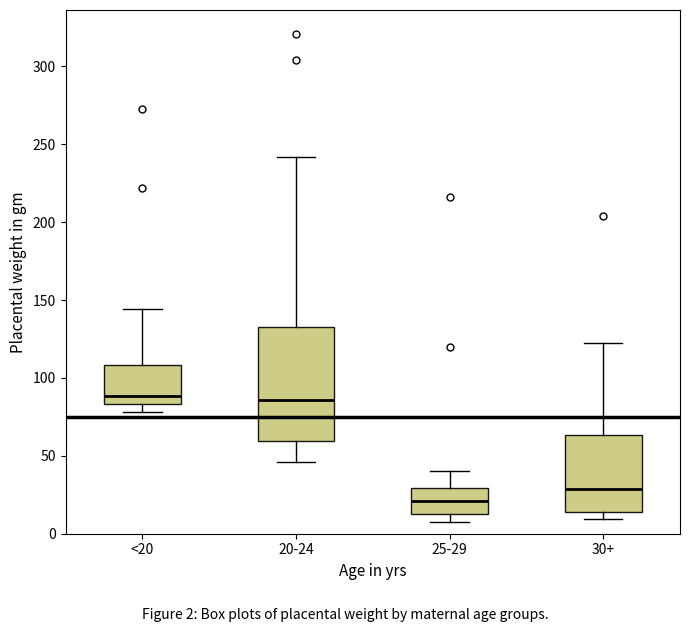

Reading left to right, transcribe this box plot: for each box, give where its median line is, the range the box spans, and where its two whiskers end, as read against the y-axis. The values are not printed on the chart, so give them approximately, as read against the axis.

<20: median 90, box 85 to 110, whiskers 80 to 145
20-24: median 85, box 60 to 135, whiskers 45 to 240
25-29: median 20, box 15 to 30, whiskers 10 to 40
30+: median 30, box 15 to 65, whiskers 10 to 120